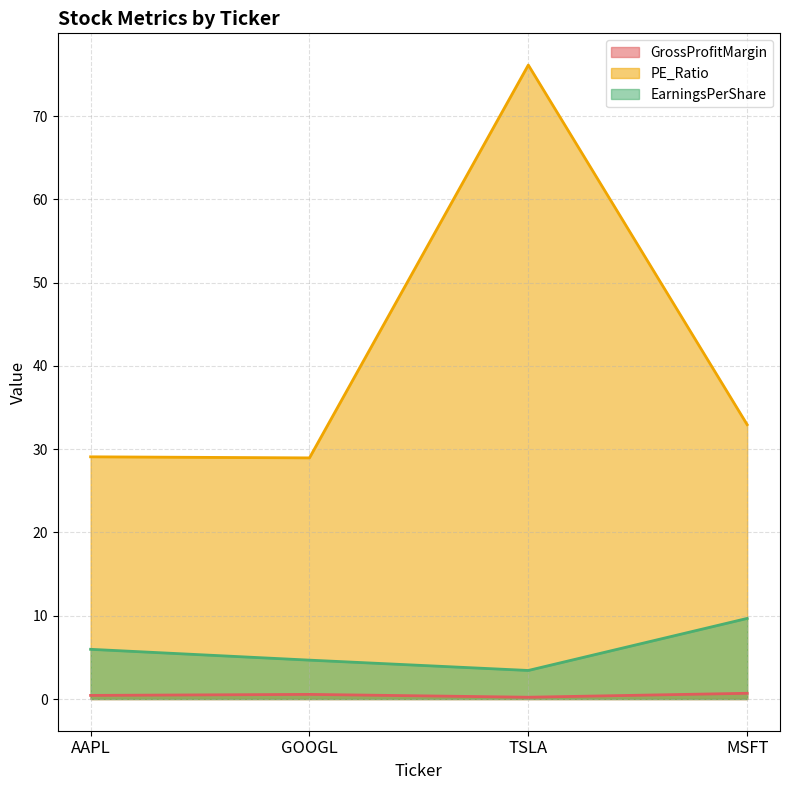

What is the value of the EarningsPerShare point at the 4th from the left?

9.7